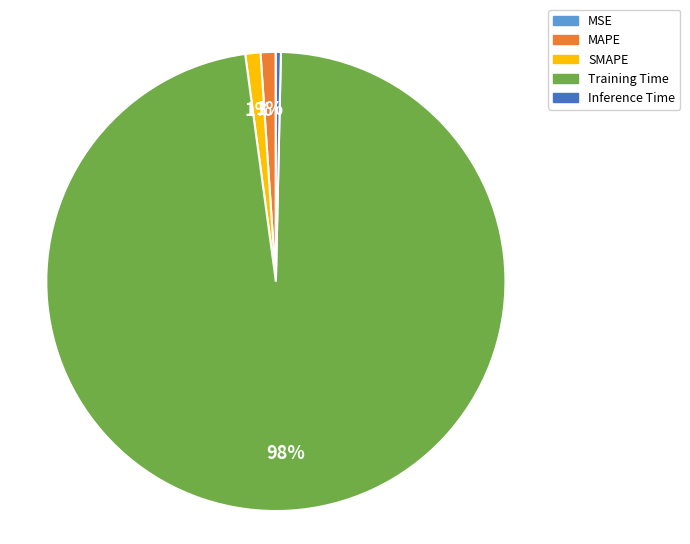

Is it true that MAPE is 11% of the pie?

False